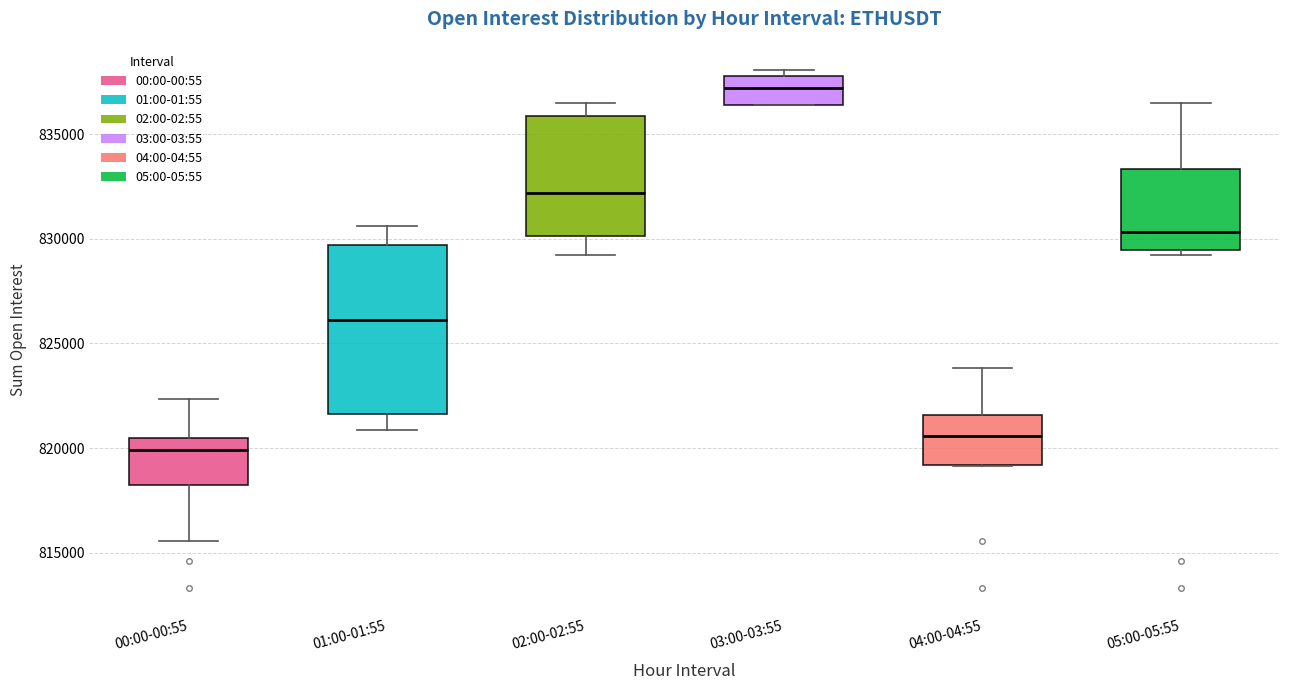

Where does the median line of the box for 05:00-05:55 sit on the y-axis? The values are not printed on the chart, so give them approximately, as read against the axis.

830500